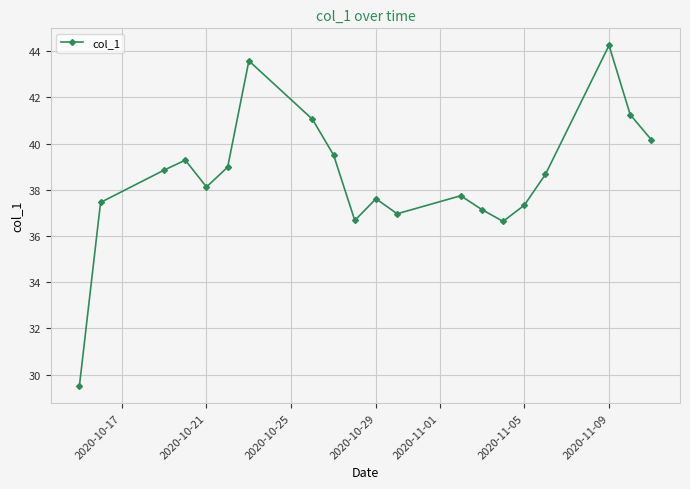

How many series are shown in this chart?

1